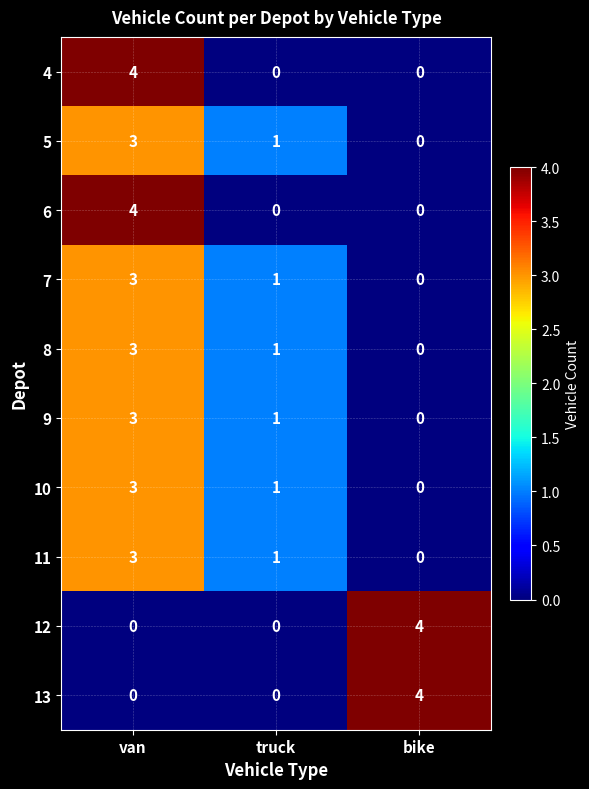

What is the difference between the highest and lowest values at bike?

4